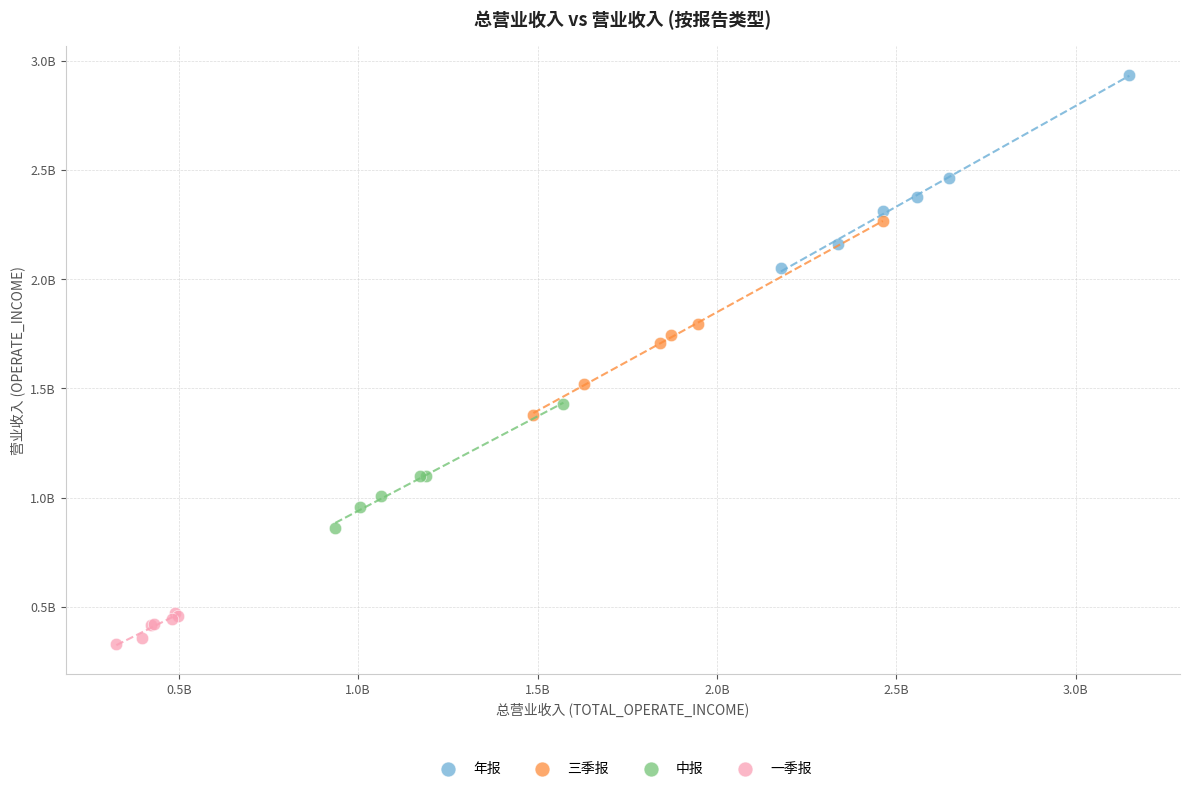

Which series reaches the maximum Y coordinate?

年报